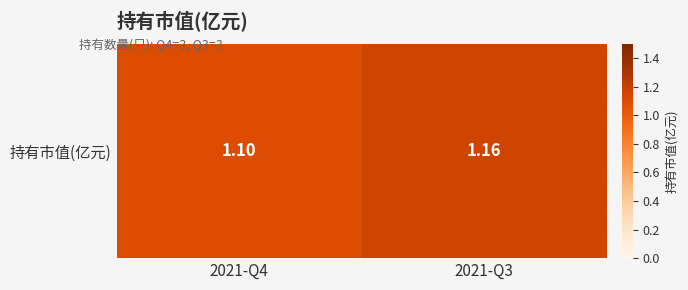

List the labels in order of value, largest first.

2021-Q3, 2021-Q4